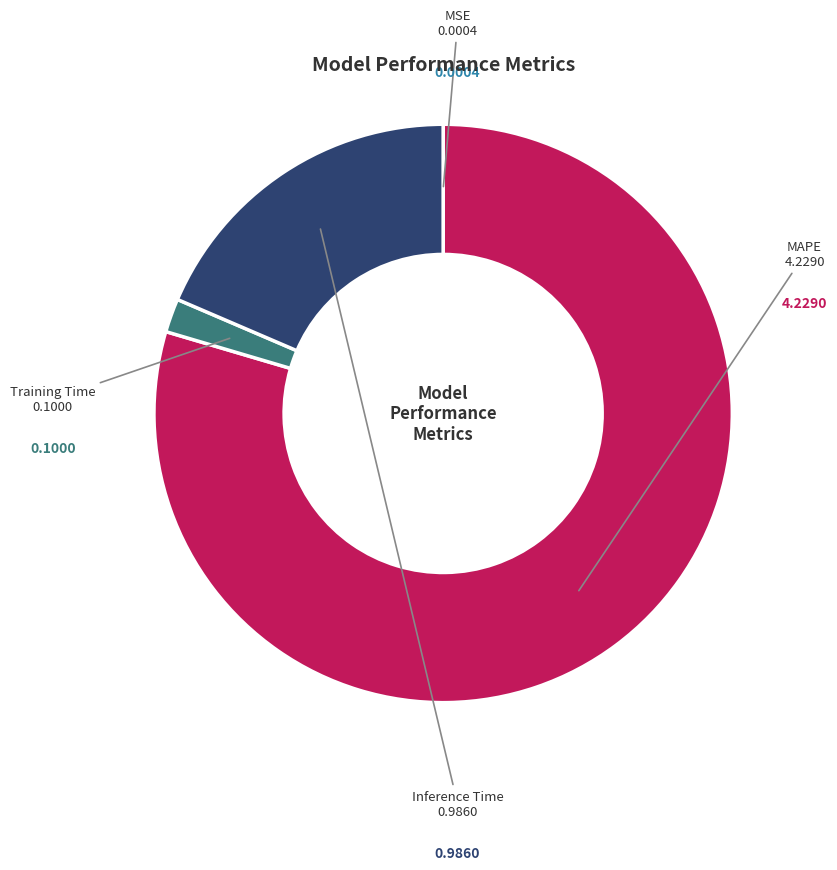

The Training Time slice represents 15% of the pie. True or false?

False